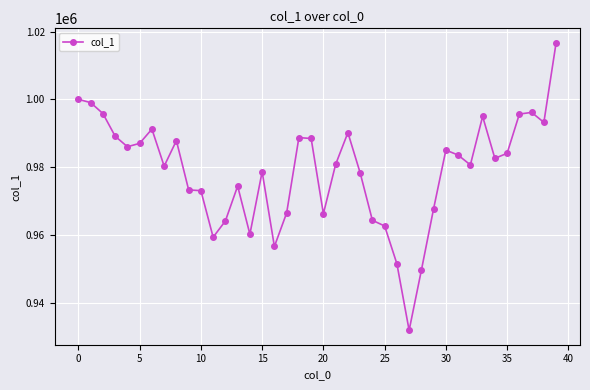

What is the maximum value shown in the chart?

1016702.4